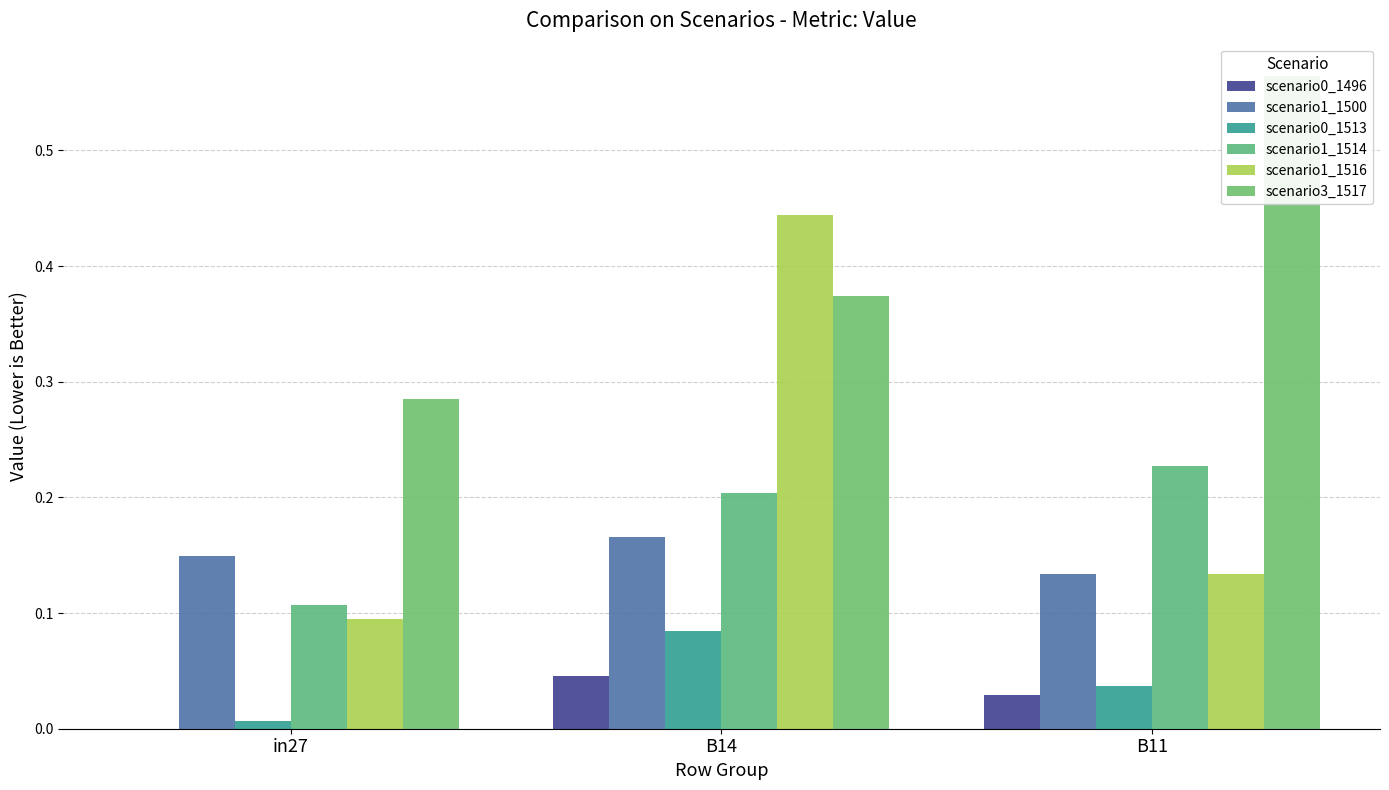

Is it true that scenario0_1496 equals 0.0 at in27?

True